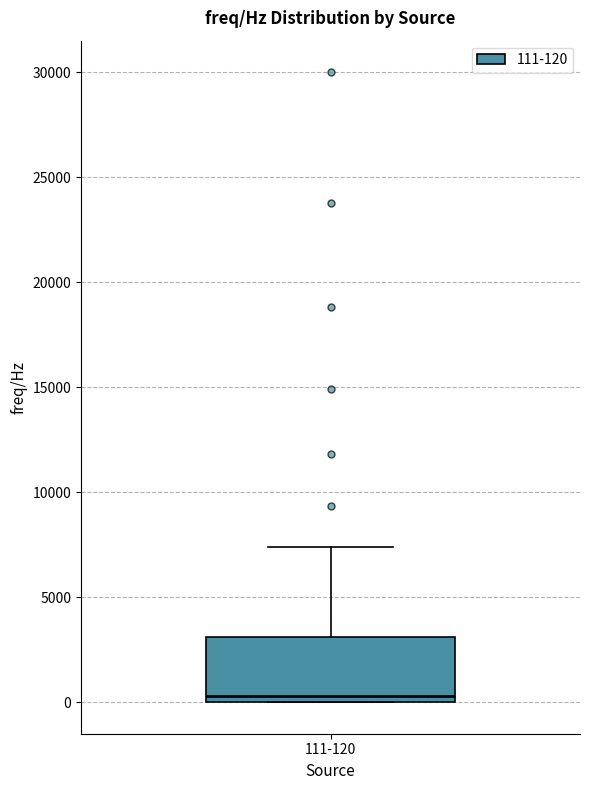

Read this box plot against the y-axis: the position of the median line, the range covered by the box, and the ends of both whiskers. The values are not printed on the chart, so give them approximately, as read against the axis.

median 500, box 0 to 3000, whiskers 0 to 7500